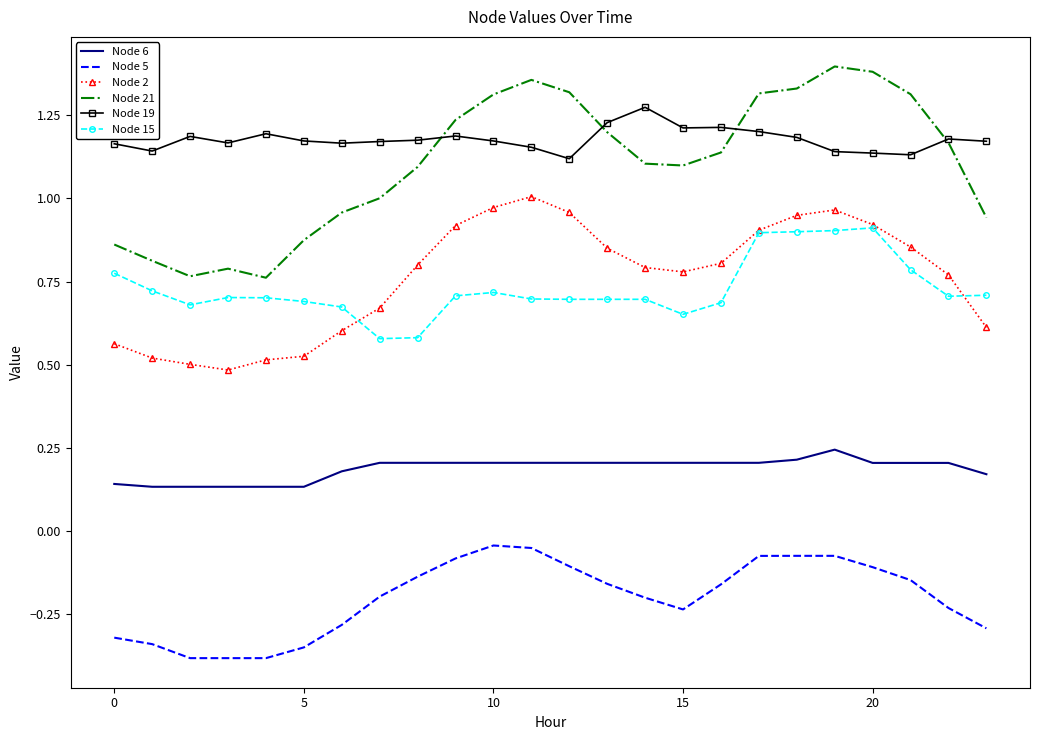

Count the Node 19 values in the range 1 to 2.

24